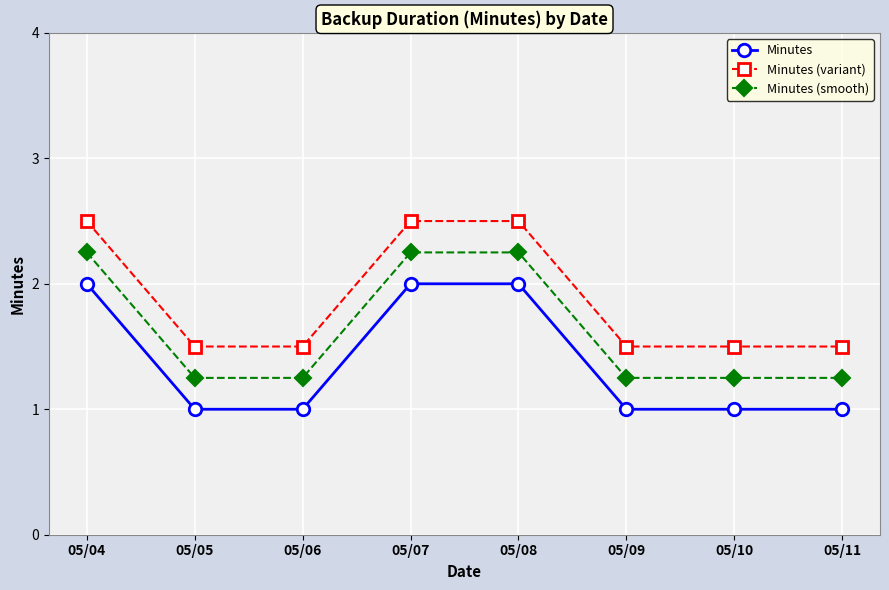

True or false: Minutes and Minutes (variant) cross at least once.

False